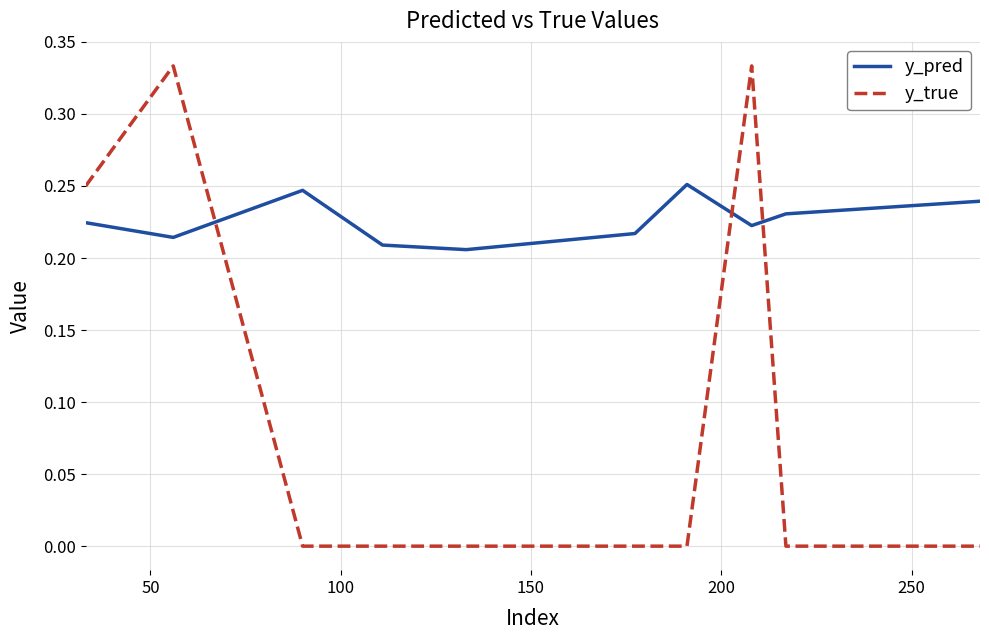

Which series has the widest spread of values?

y_true